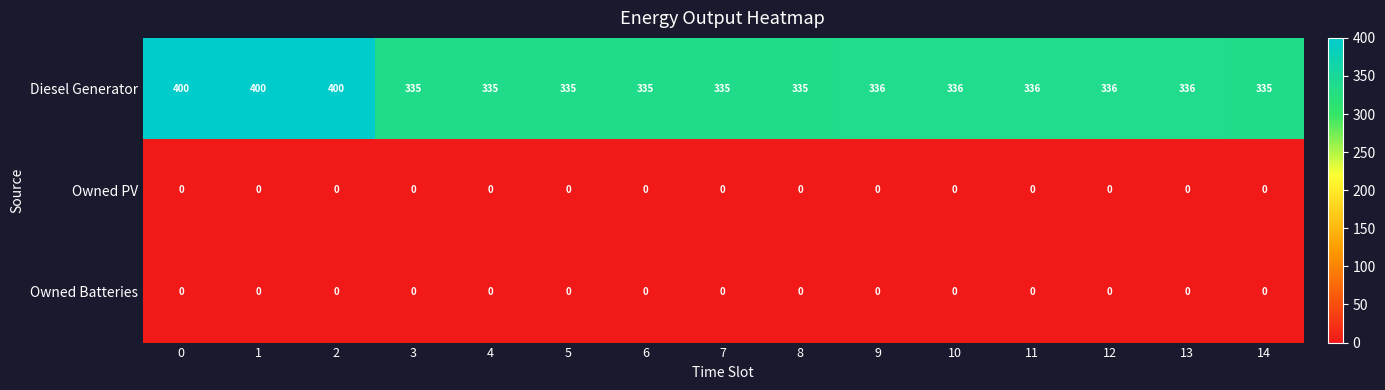

Count the number of categories in the chart.

15